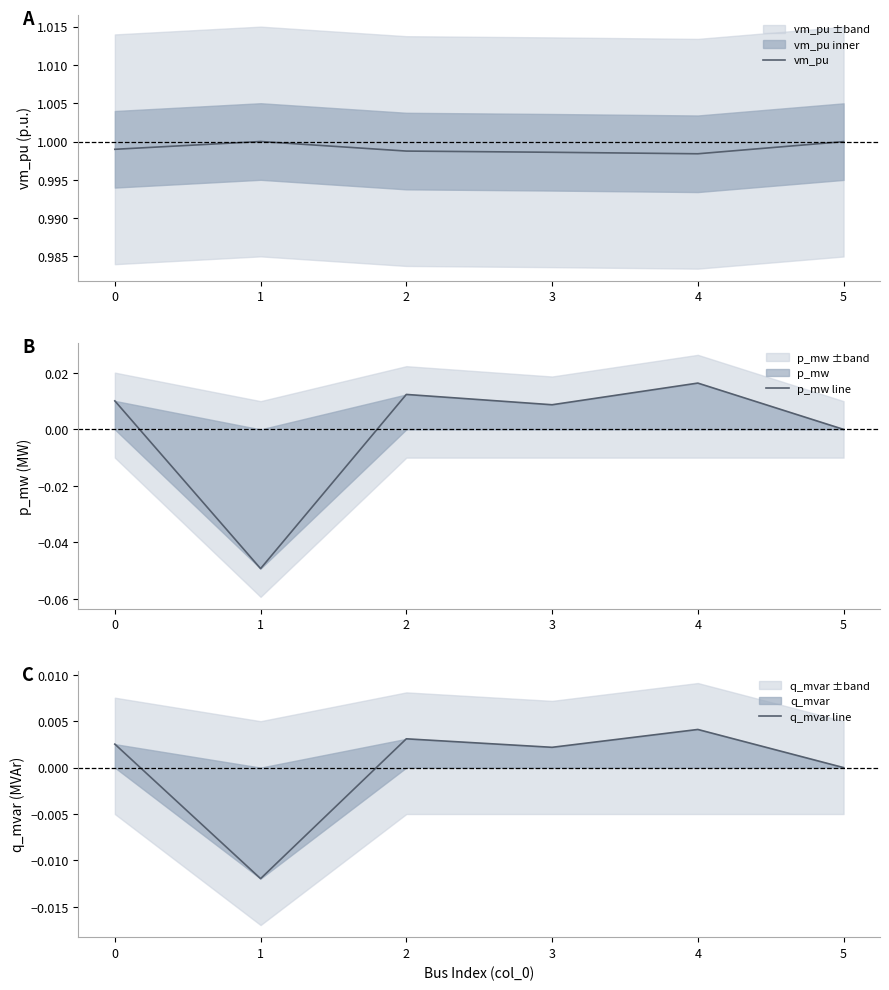

Which series changed the most between 1 and 4?

p_mw line